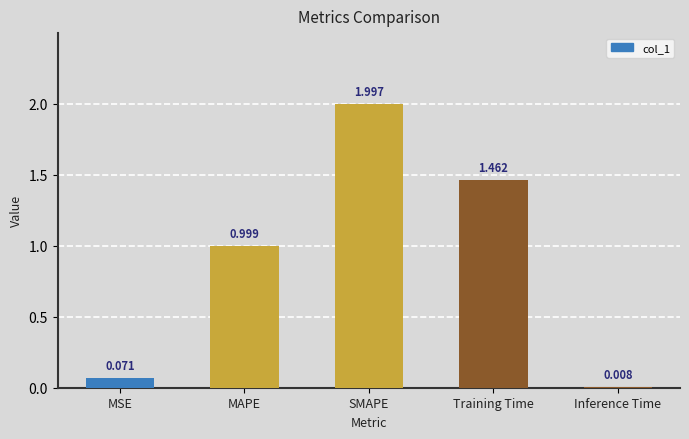

Rank the categories by value from lowest to highest.

Inference Time, MSE, MAPE, Training Time, SMAPE